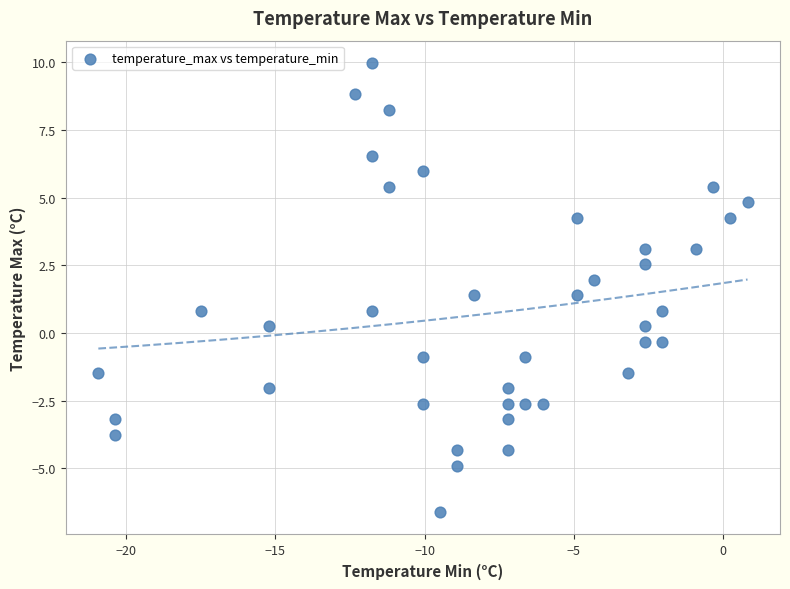

What is the range of X values (max minus min)?

21.7